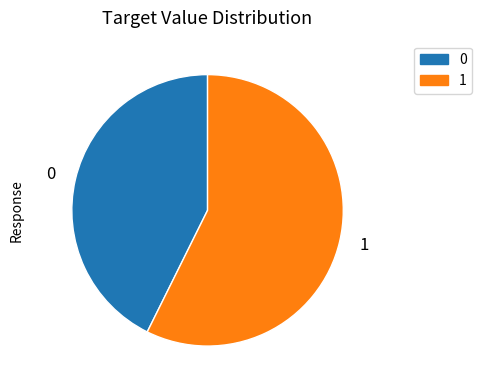

Rank the categories by value from lowest to highest.

0, 1